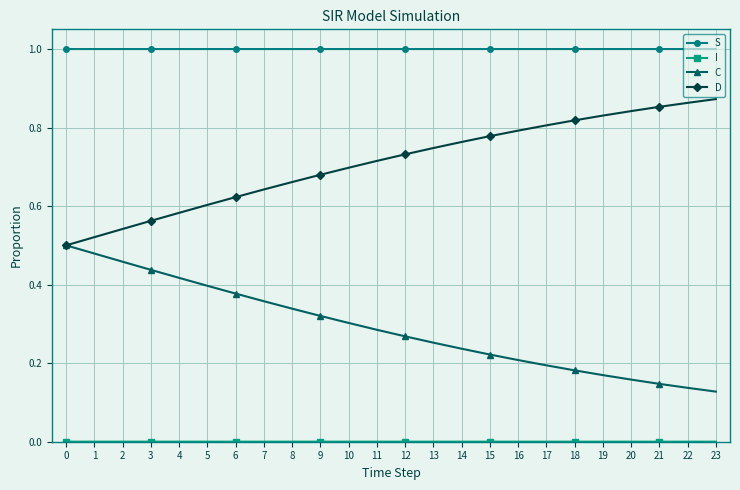

The C series shows 0.7 at 3. True or false?

False